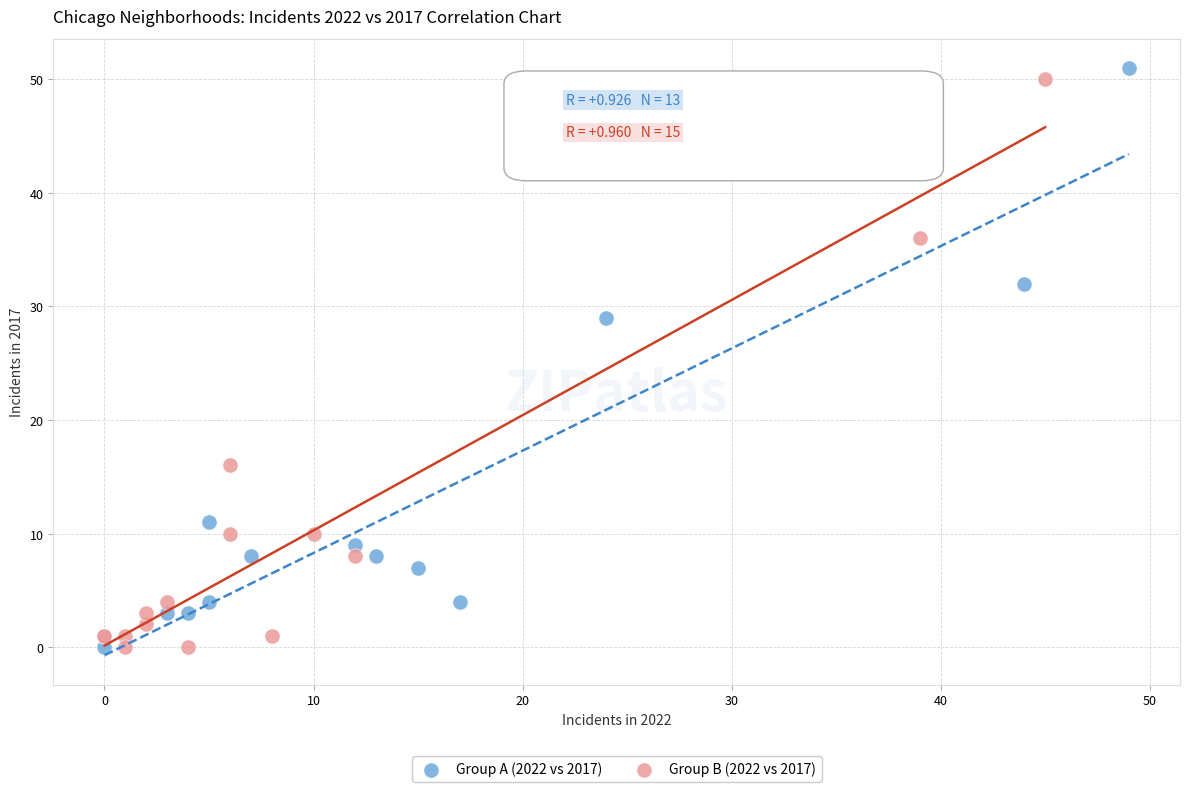

Which series reaches the maximum Y coordinate?

Group A (2022 vs 2017)